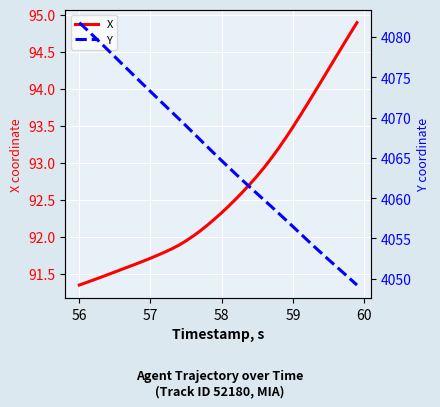

Reading left to right, transcribe all the data shown in this chart.

X: 91.4	91.4	91.4	91.5	91.5	91.5	91.6	91.6	91.6	91.7	91.7	91.8	91.8	91.8	91.9	91.9	92.0	92.1	92.2	92.2	92.3	92.4	92.5	92.6	92.7	92.8	92.9	93.1	93.2	93.3	93.5	93.6	93.8	93.9	94.1	94.3	94.4	94.6	94.7	94.9
Y: 4081.8	4081.0	4080.1	4079.3	4078.4	4077.6	4076.7	4075.8	4075.0	4074.1	4073.2	4072.4	4071.5	4070.7	4069.8	4069.0	4068.1	4067.2	4066.4	4065.5	4064.7	4063.8	4063.0	4062.2	4061.3	4060.5	4059.7	4058.9	4058.1	4057.3	4056.5	4055.6	4054.8	4054.0	4053.2	4052.4	4051.6	4050.8	4050.0	4049.2